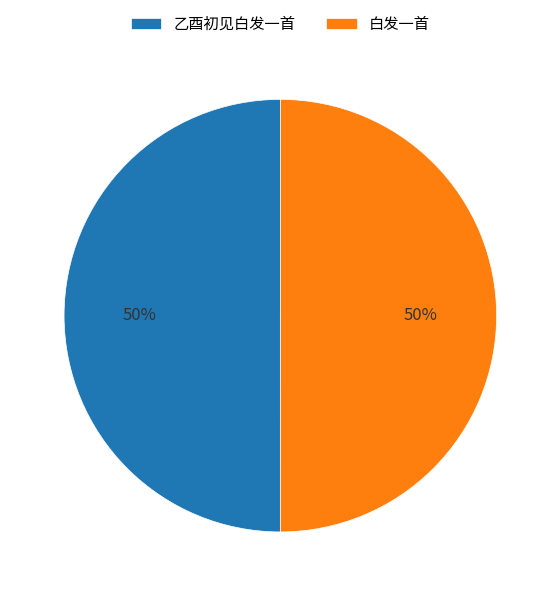

Do 乙酉初见白发一首 and 白发一首 together represent more than half of the pie?

Yes